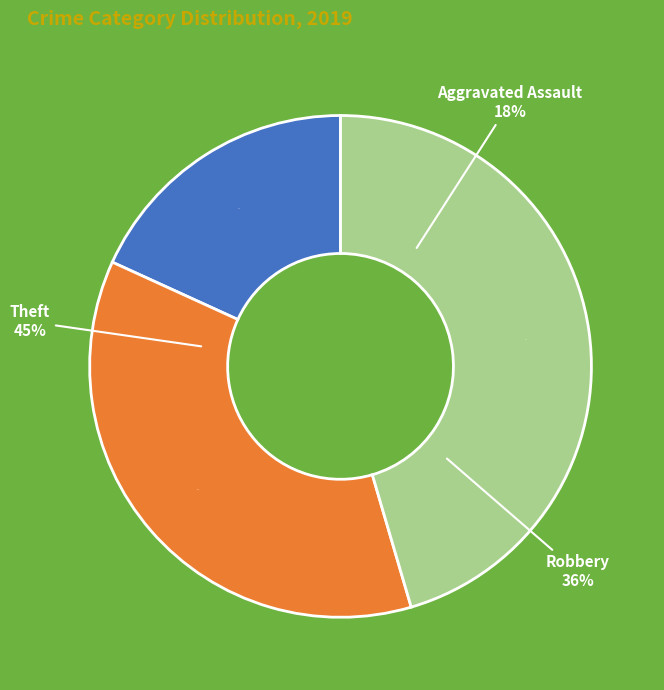

To the nearest percent, what portion does Robbery represent?

36%